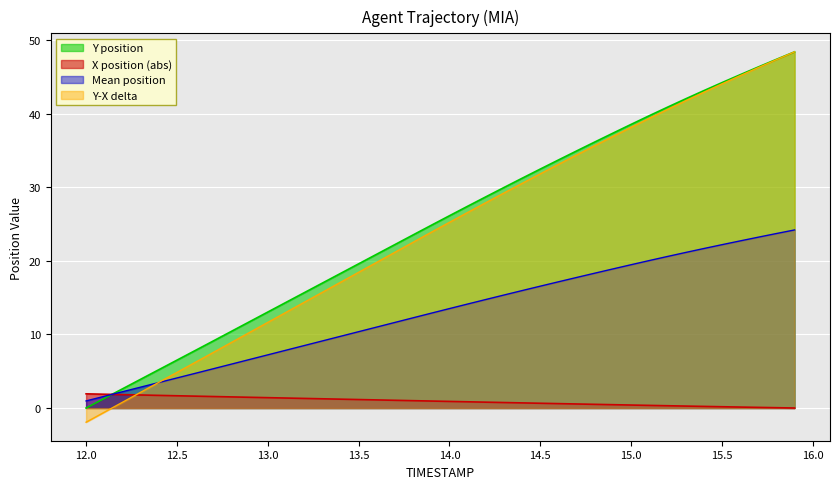

The Y-X delta series shows 25.2 at 14.0. True or false?

True